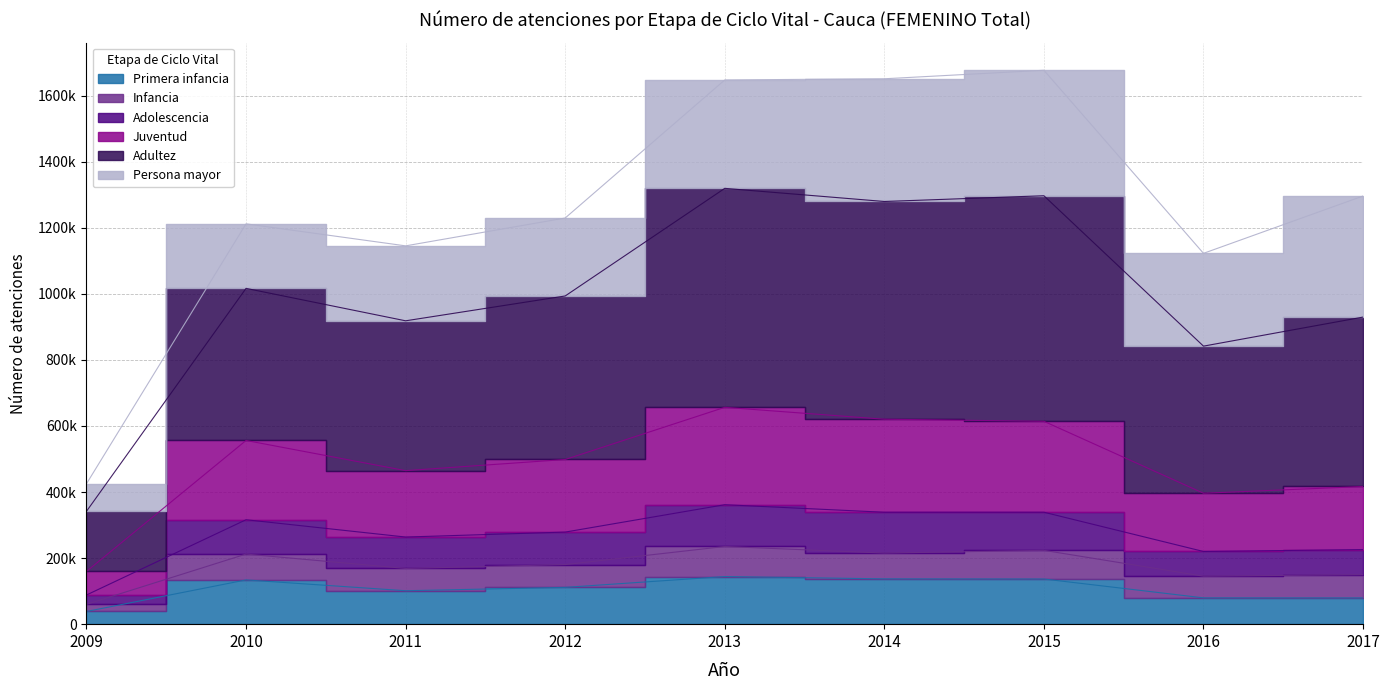

Which series has the widest spread of values?

Adultez